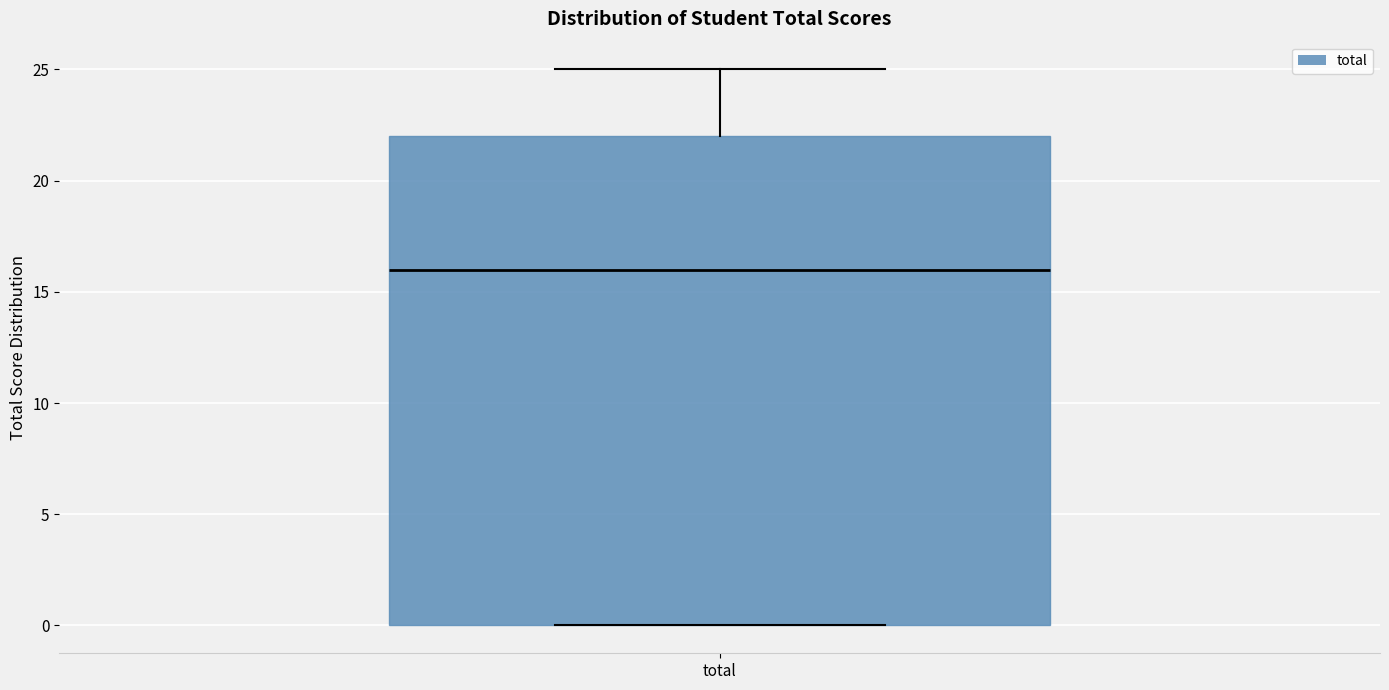

Where does the median line of the box for total sit on the y-axis? The values are not printed on the chart, so give them approximately, as read against the axis.

16